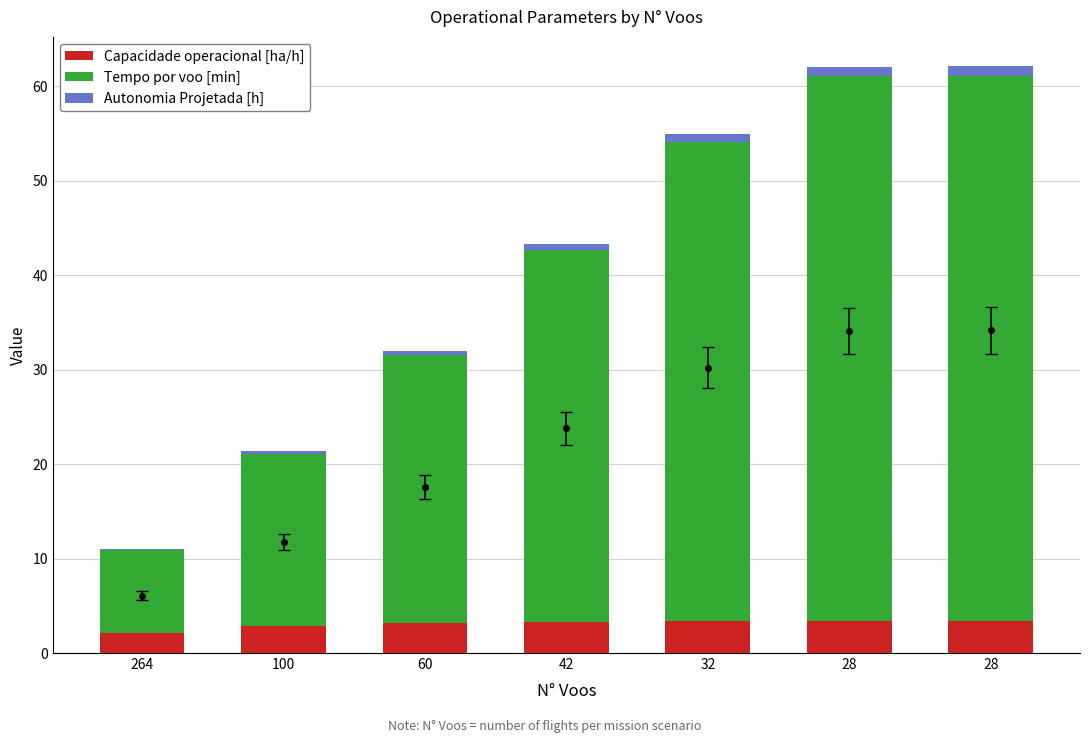

At how many categories does at least one series exceed 25?

5